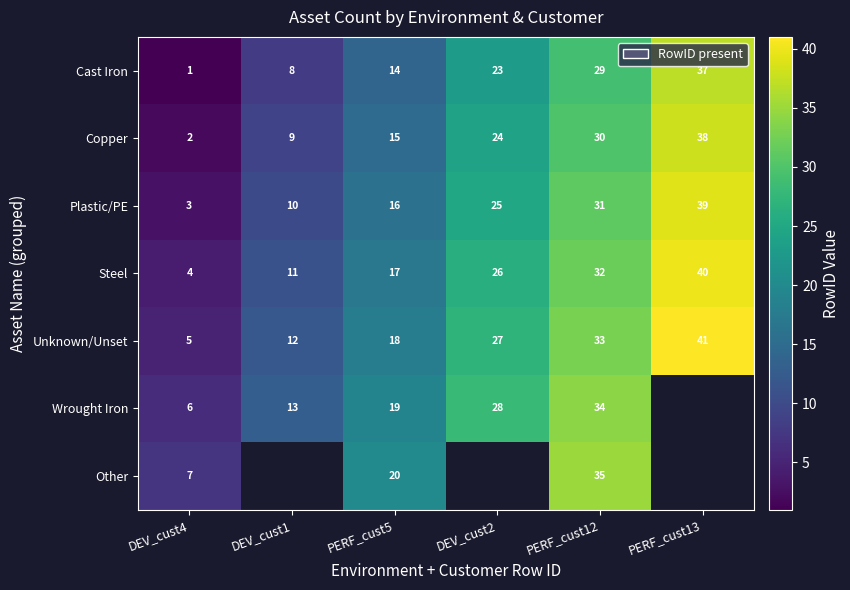

True or false: Wrought Iron has a value of 17.9 at DEV_cust1.

False